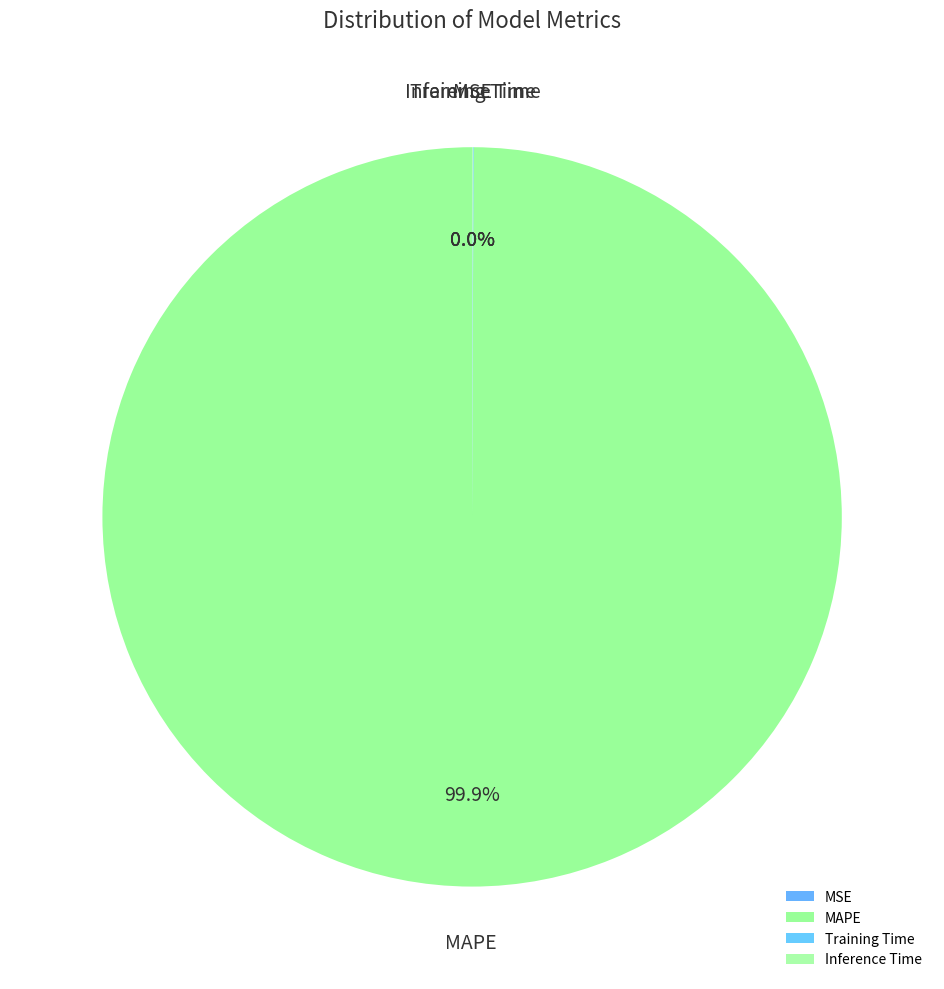

What is the majority slice?

MAPE